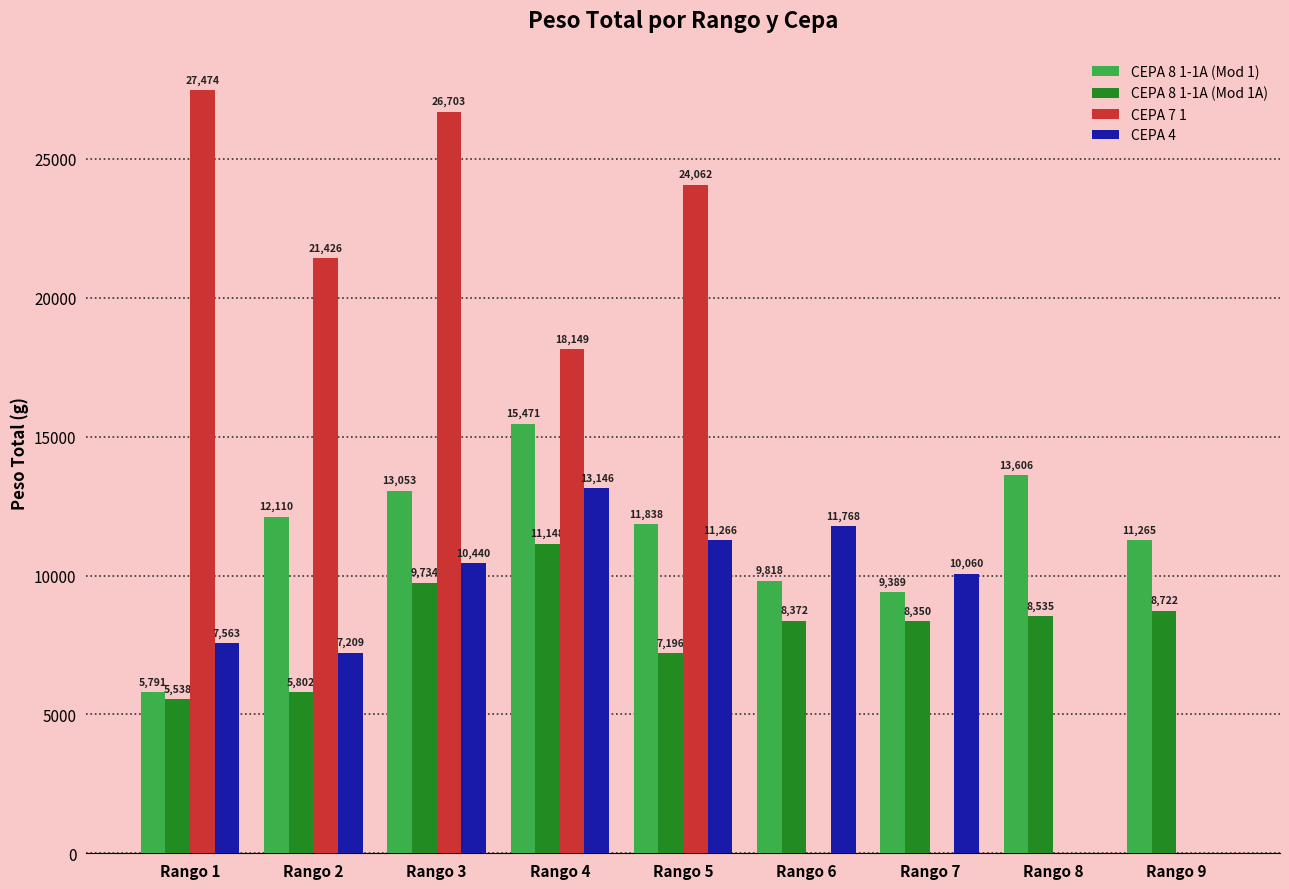

What is the approximate value of CEPA 7 1 at Rango 1, to the nearest 100?

27500